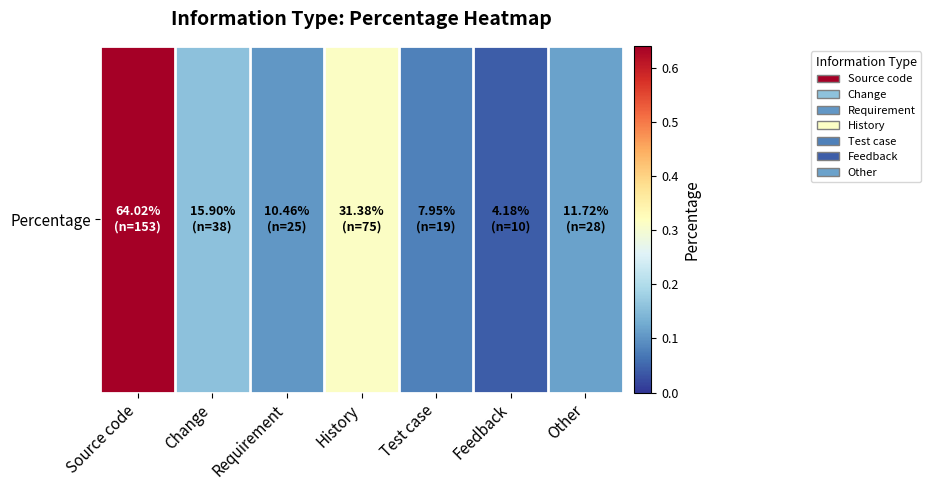

The value at Source code is 0.6. True or false?

True